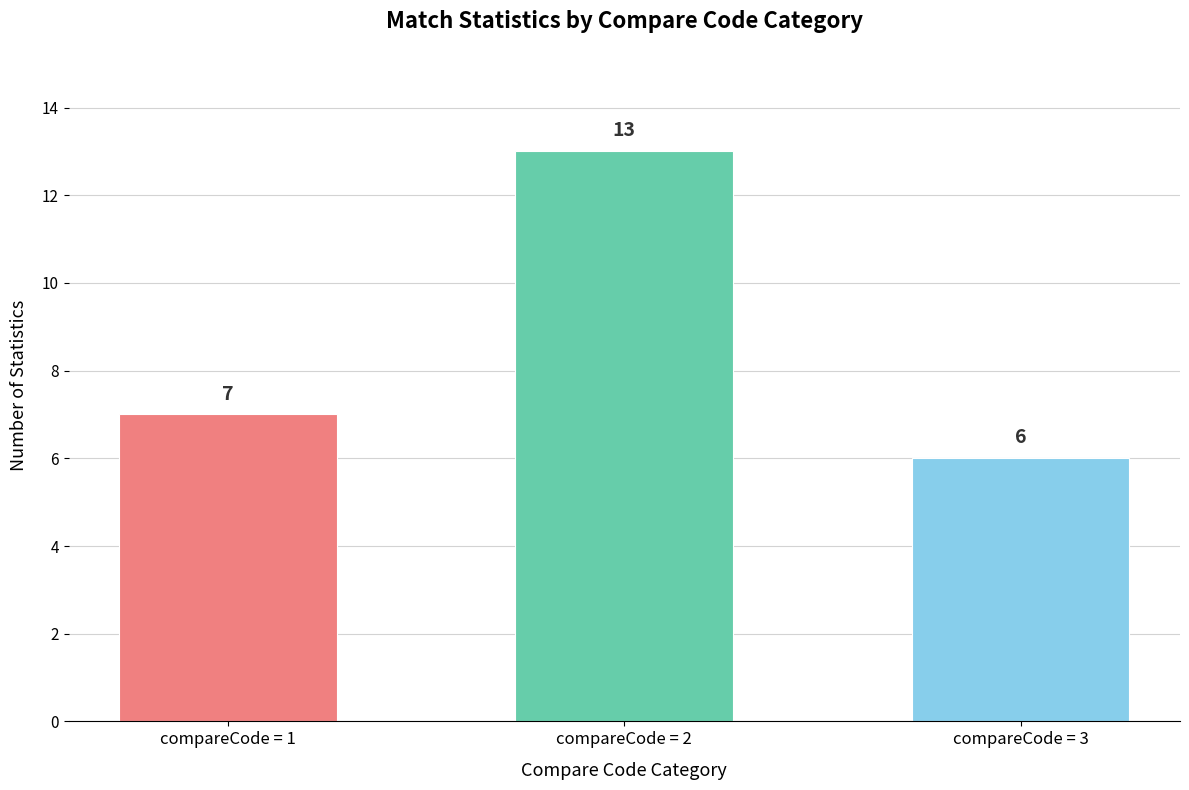

How many values are between 6 and 13?

3